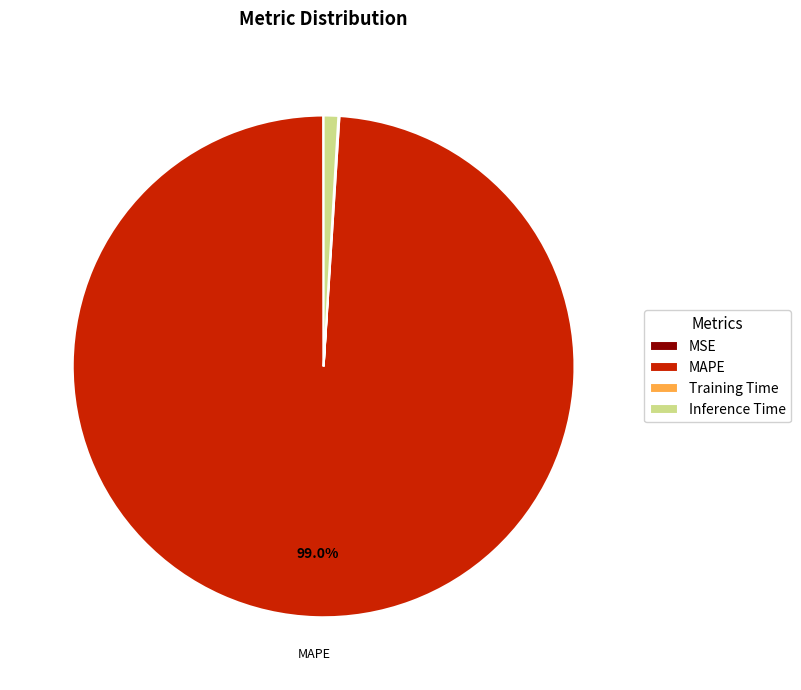

Is there a majority slice in this chart?

Yes